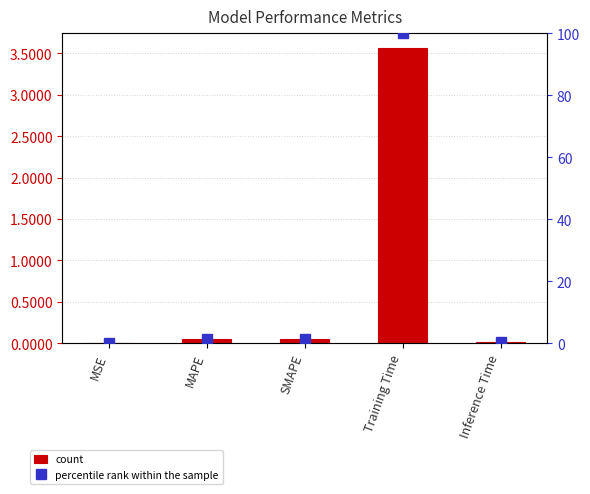

Does the chart contain stacked bars?

No